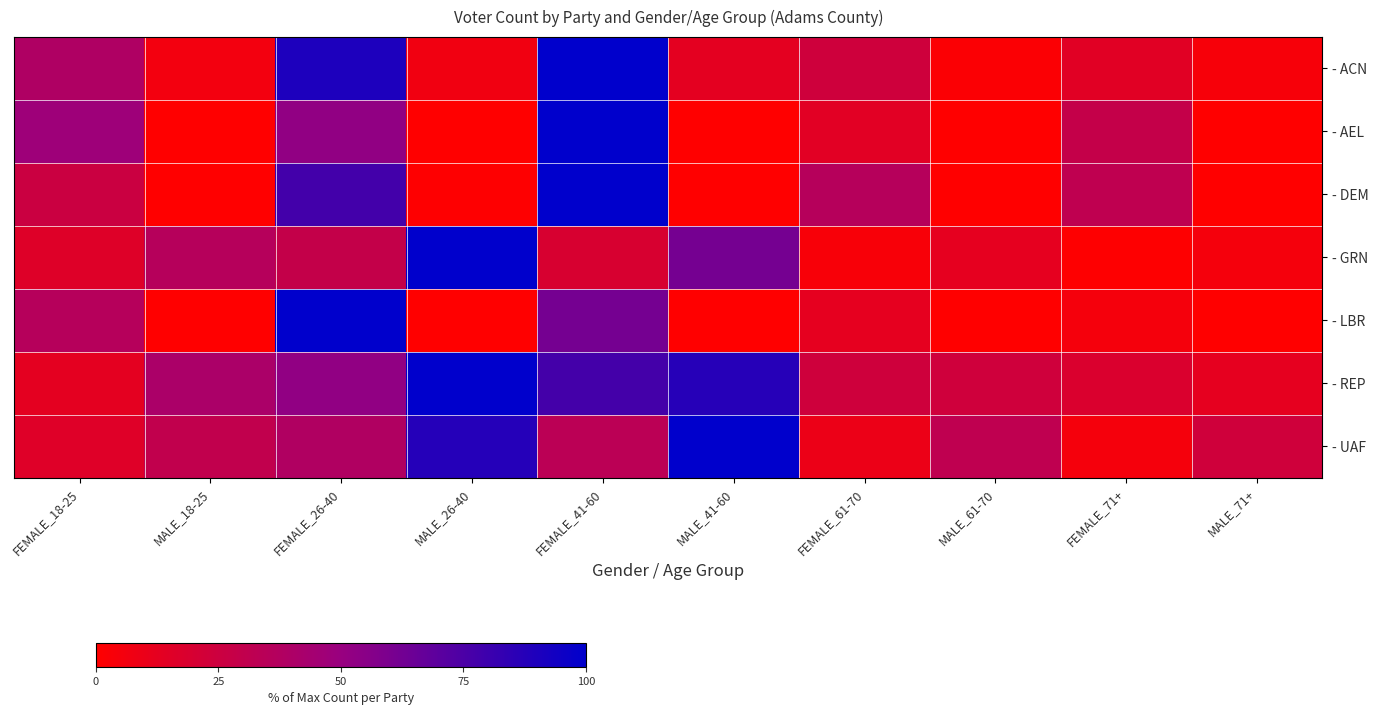

Between MALE_61-70 and MALE_71+, which is larger?

MALE_71+